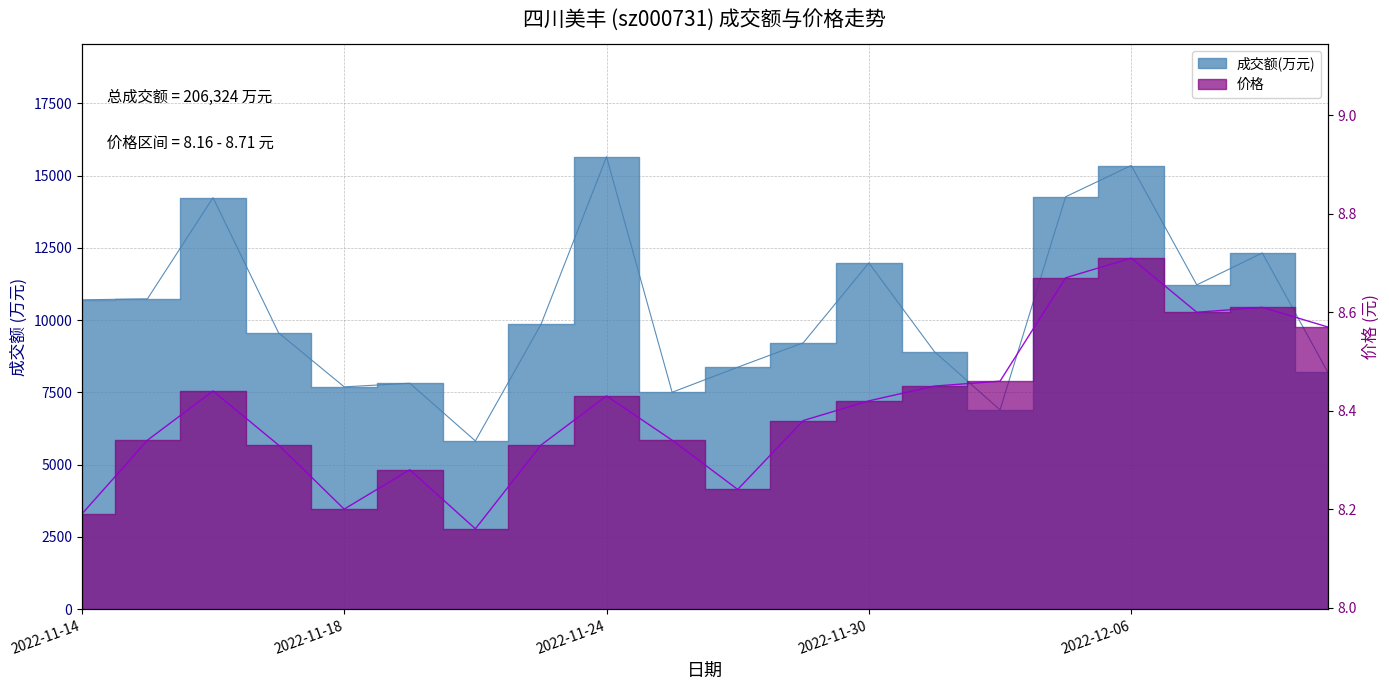

What is the label of the 11th point from the right?

2022-11-25